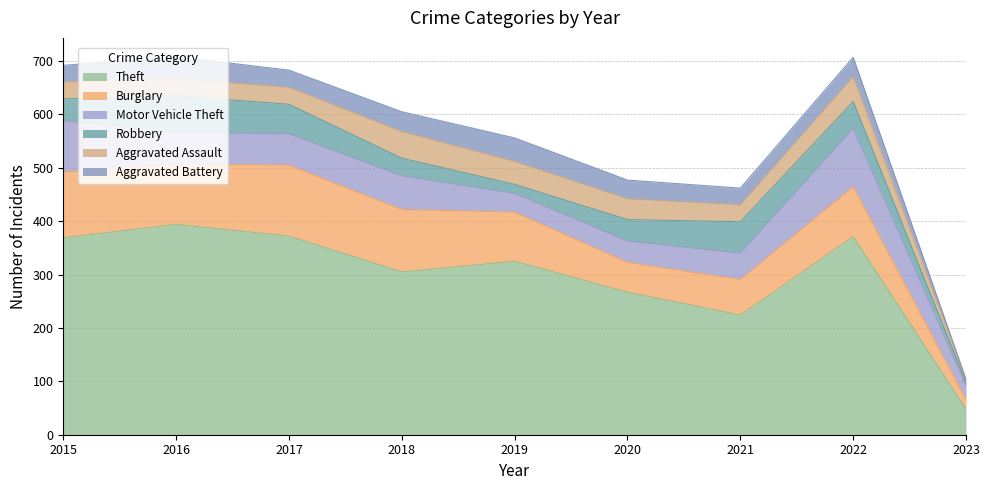

Reading left to right, transcribe all the data shown in this chart.

Theft: 369	394	372	305	325	267	224	371	48
Burglary: 123	113	133	117	92	56	67	94	18
Motor Vehicle Theft: 96	59	59	63	35	40	49	109	26
Robbery: 41	69	55	33	17	40	59	50	6
Aggravated Assault: 32	32	32	50	43	39	32	47	4
Aggravated Battery: 31	41	32	37	44	35	31	36	2